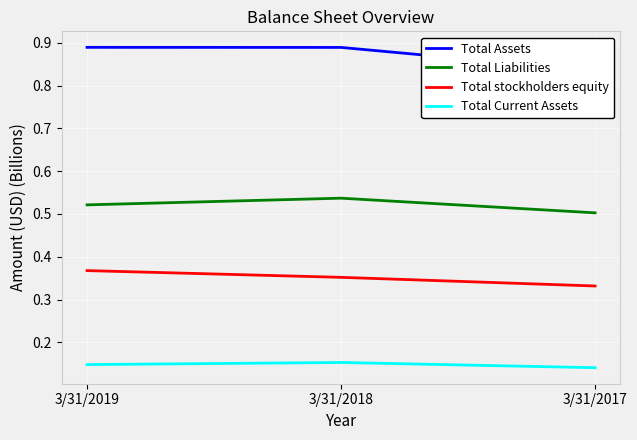

Which series has the largest range (max minus min)?

Total Assets